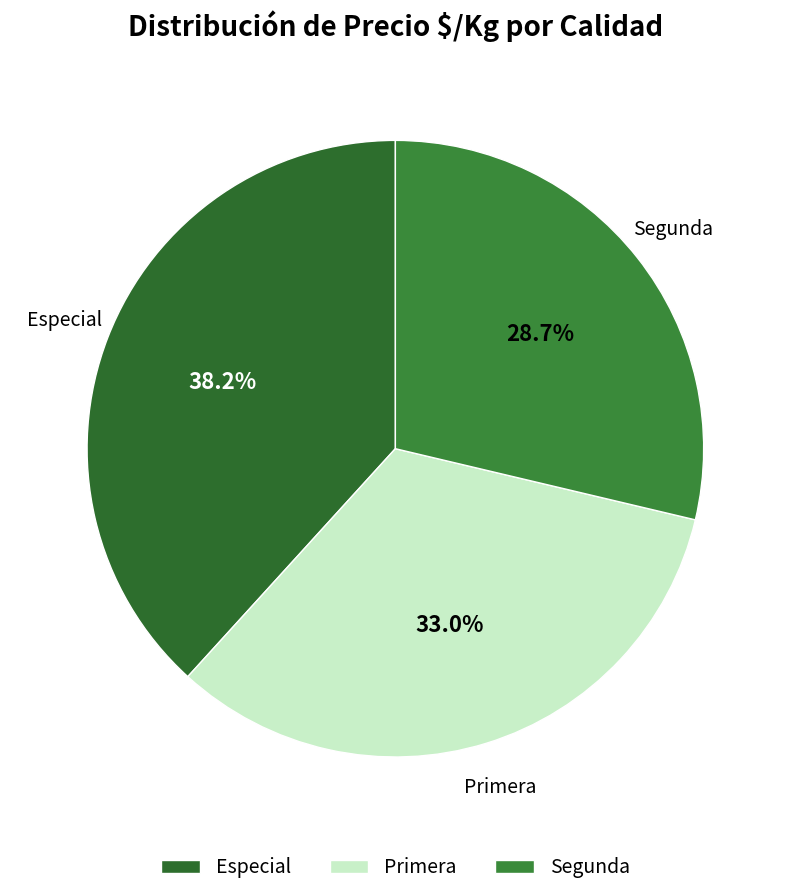

Is there any slice that represents more than half of the pie?

No